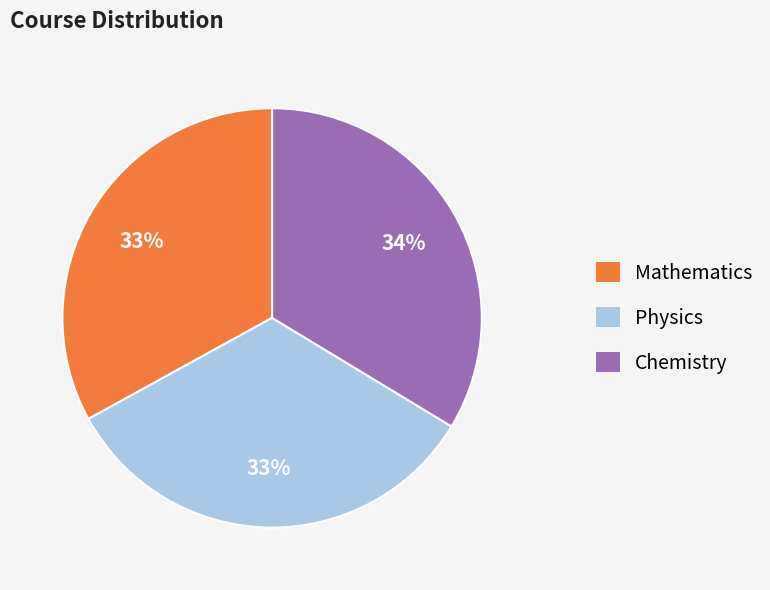

Do Chemistry and Mathematics together represent more than half of the pie?

Yes